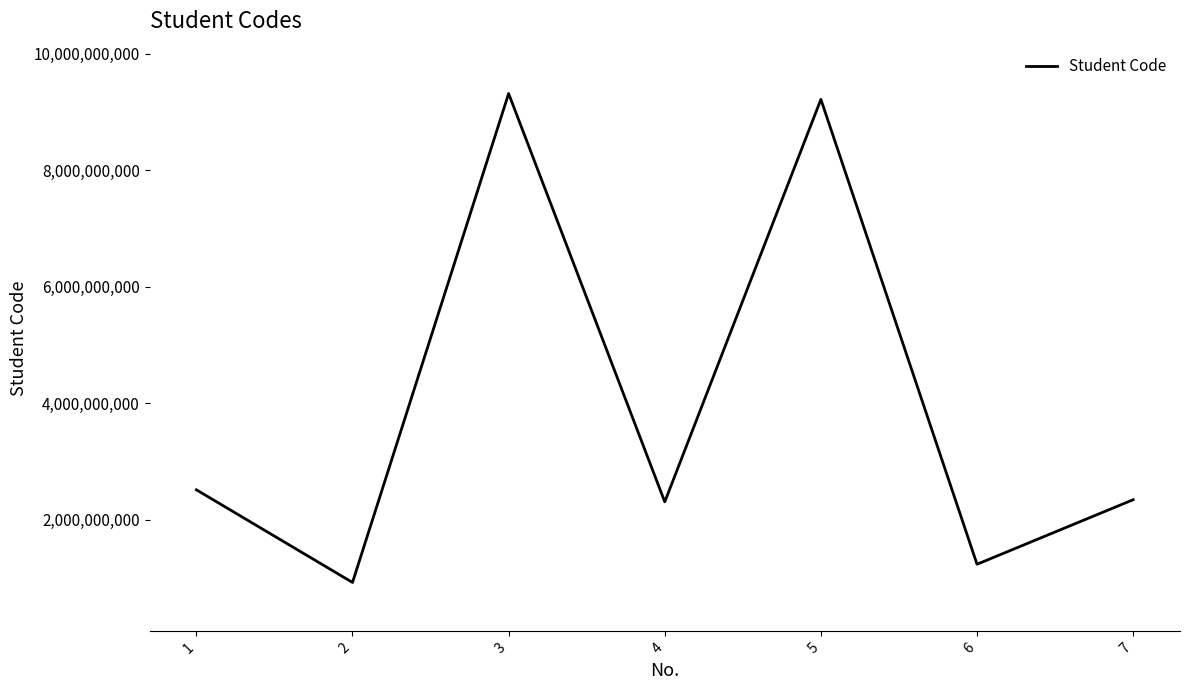

What is the average value?

3978491477